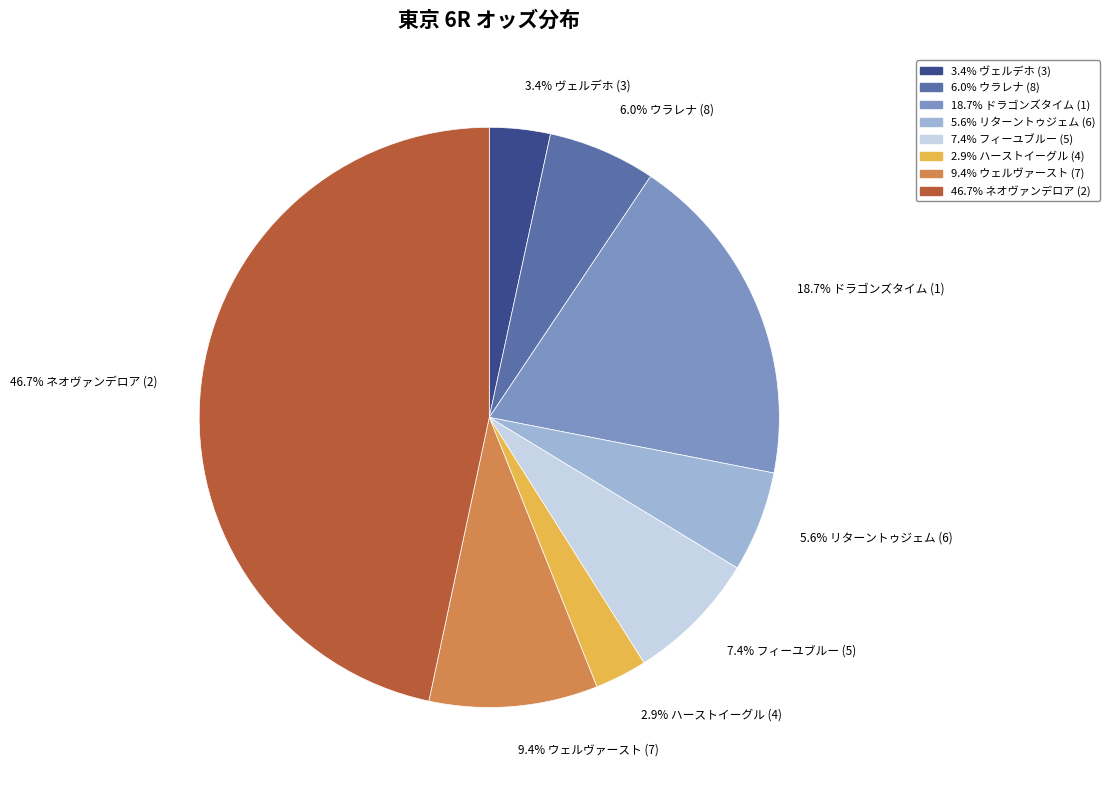

How many slices are in this pie chart?

8